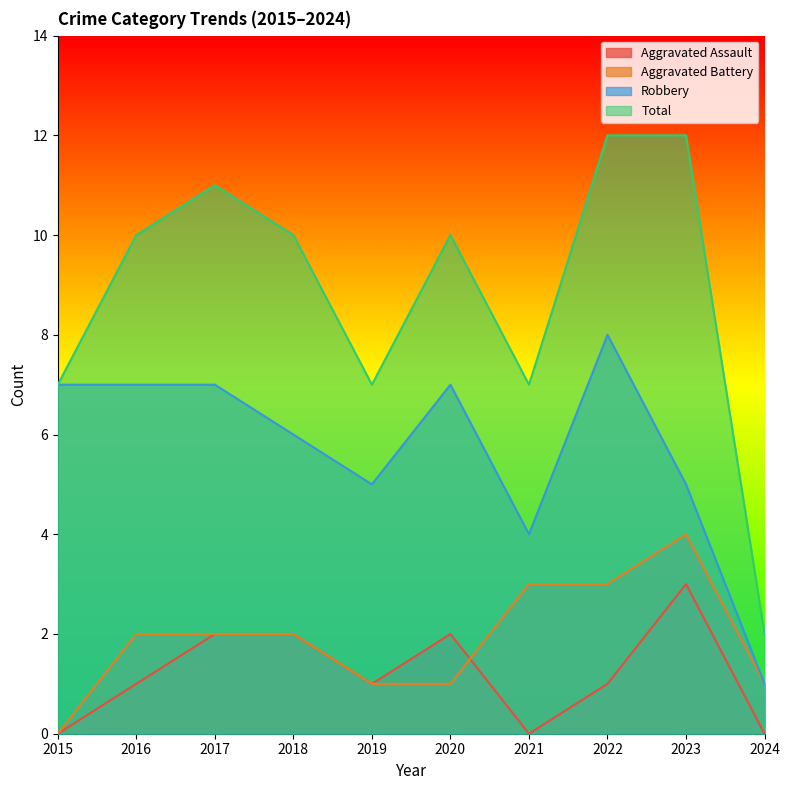

How many data points in Robbery are above 7?

1